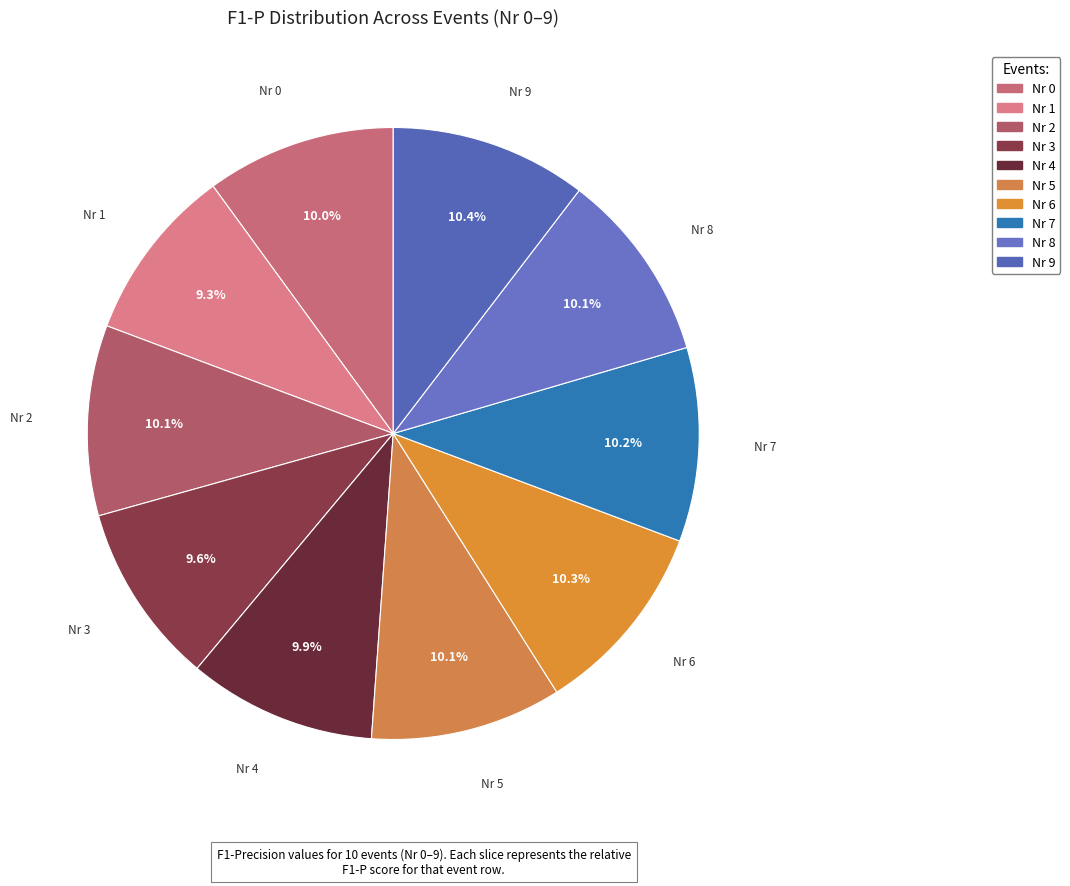

To the nearest percent, what is the average slice percentage?

10%